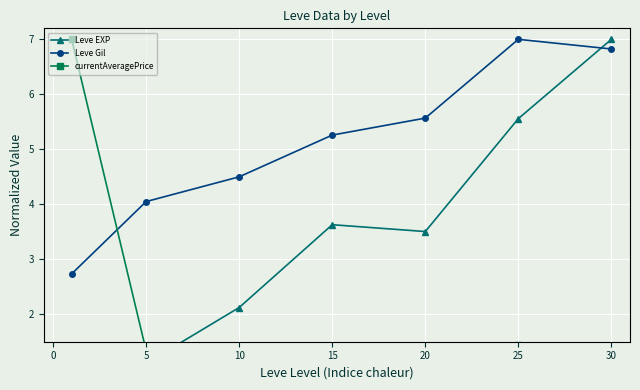

What is the maximum value for Leve Gil?

7.0